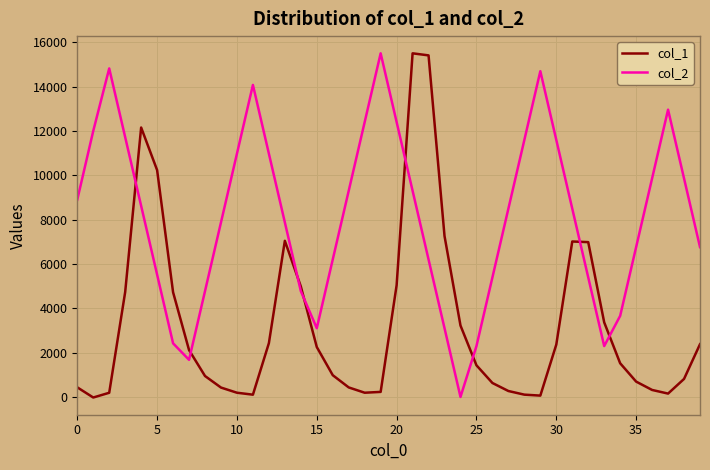

How many categories are shown in the chart?

40